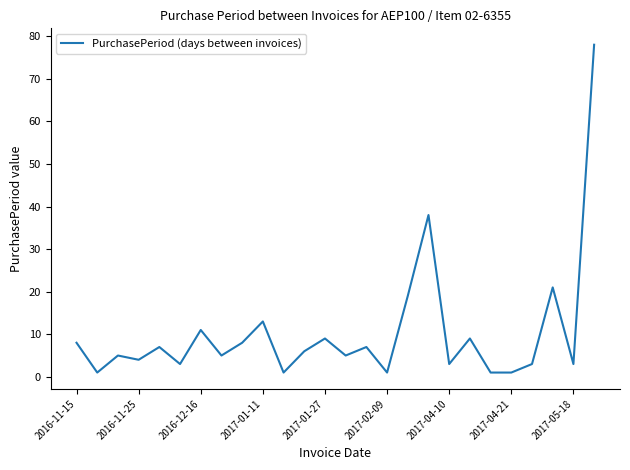

What is the greatest value displayed?

78